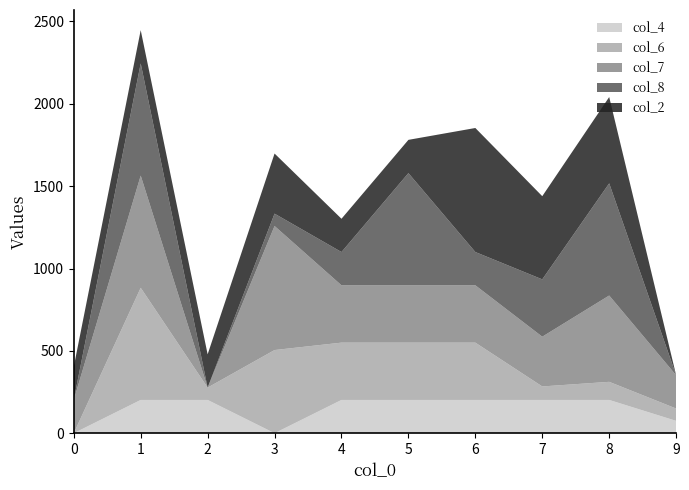

Reading right to left, what are all the values shown in this chart?

col_4: 75	202	202	202	202	202	0	202	202	0
col_6: 75	110	82	348	348	348	505	75	681	0
col_7: 202	524	302	348	348	348	753	0	681	202
col_8: 0	681	348	202	681	202	75	0	681	0
col_2: 0	524	505	753	202	202	365	202	202	202